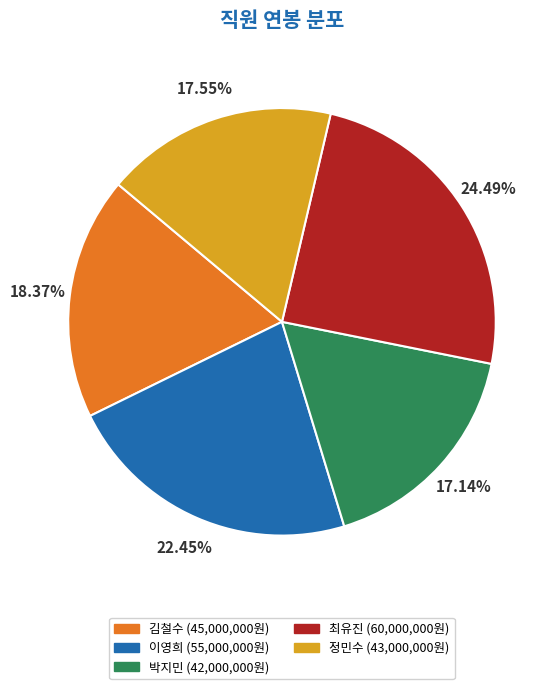

Which slice is the largest?

최유진